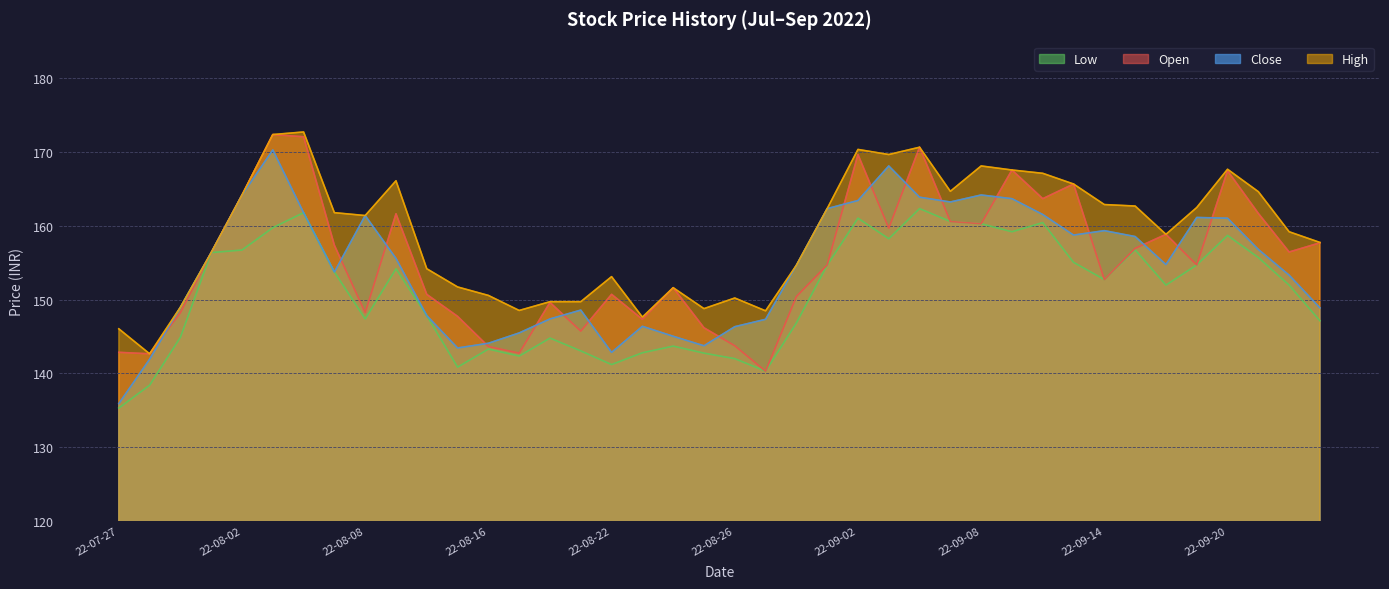

Where is High nearest to the value 157?

2022-08-01